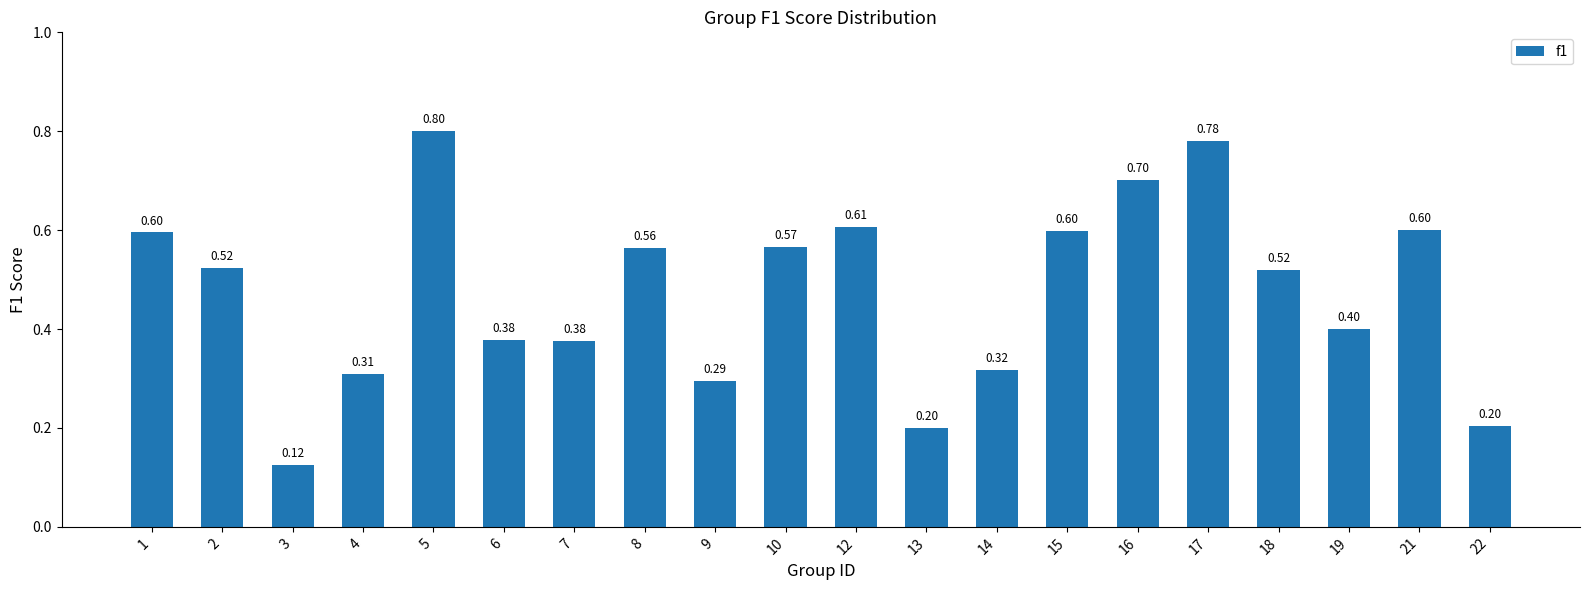

Which has a higher value, 5 or 12?

5